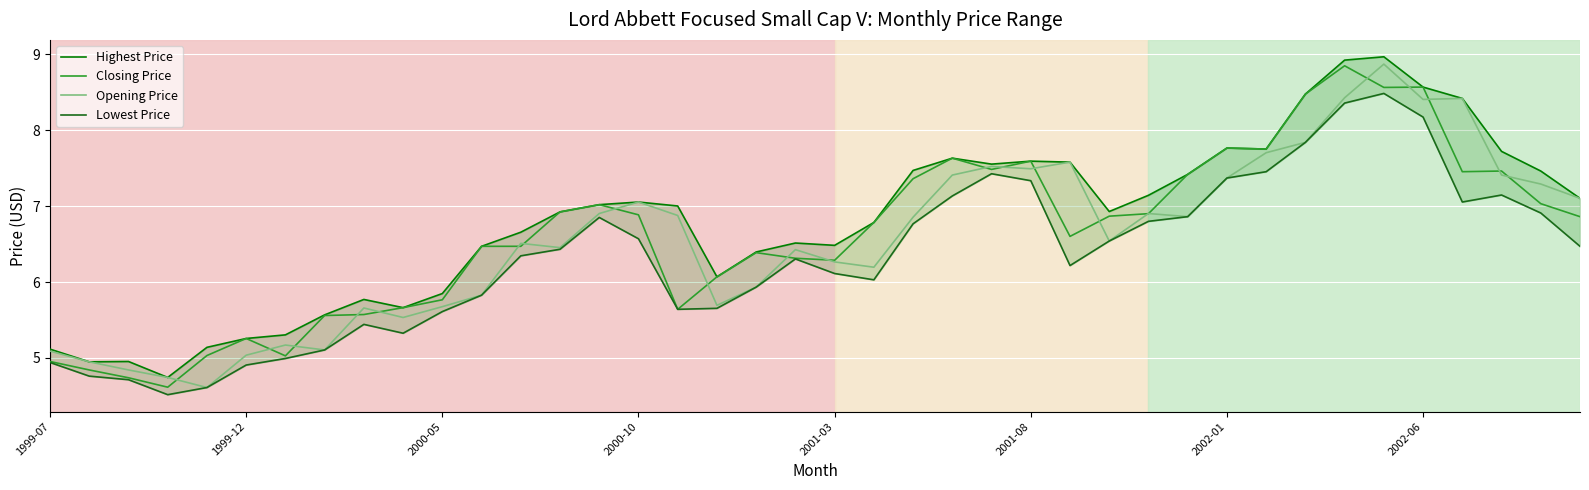

What is the lowest value of the Opening Price series?

4.6